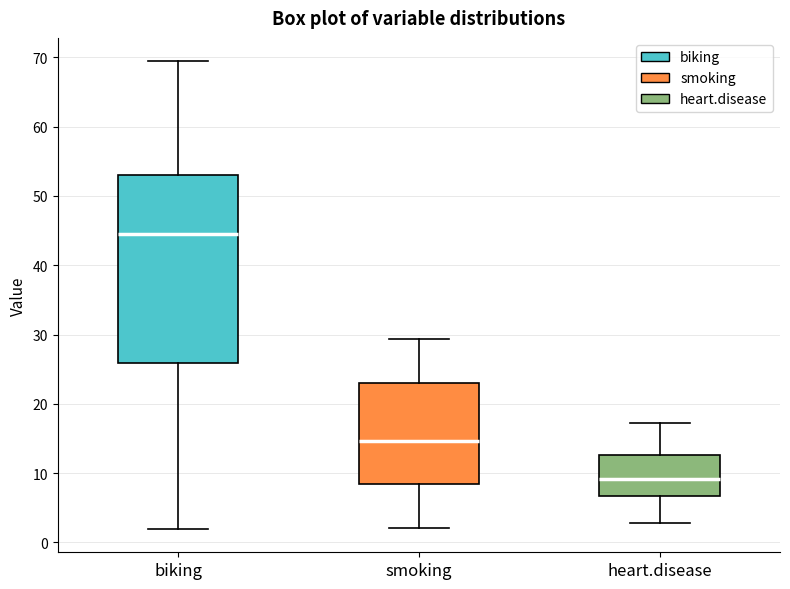

Reading left to right, read every box against the y-axis: the position of its median line, the range the box covers, and the ends of its whiskers. The values are not printed on the chart, so give them approximately, as read against the axis.

biking: median 44, box 26 to 53, whiskers 2 to 69
smoking: median 15, box 8 to 23, whiskers 2 to 29
heart.disease: median 9, box 7 to 13, whiskers 3 to 17